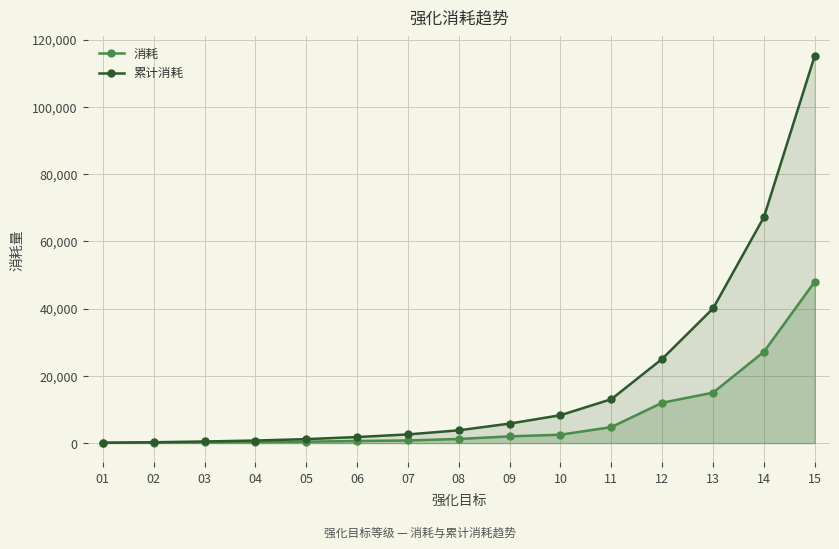

What is the average value of the 累计消耗 series?

19036